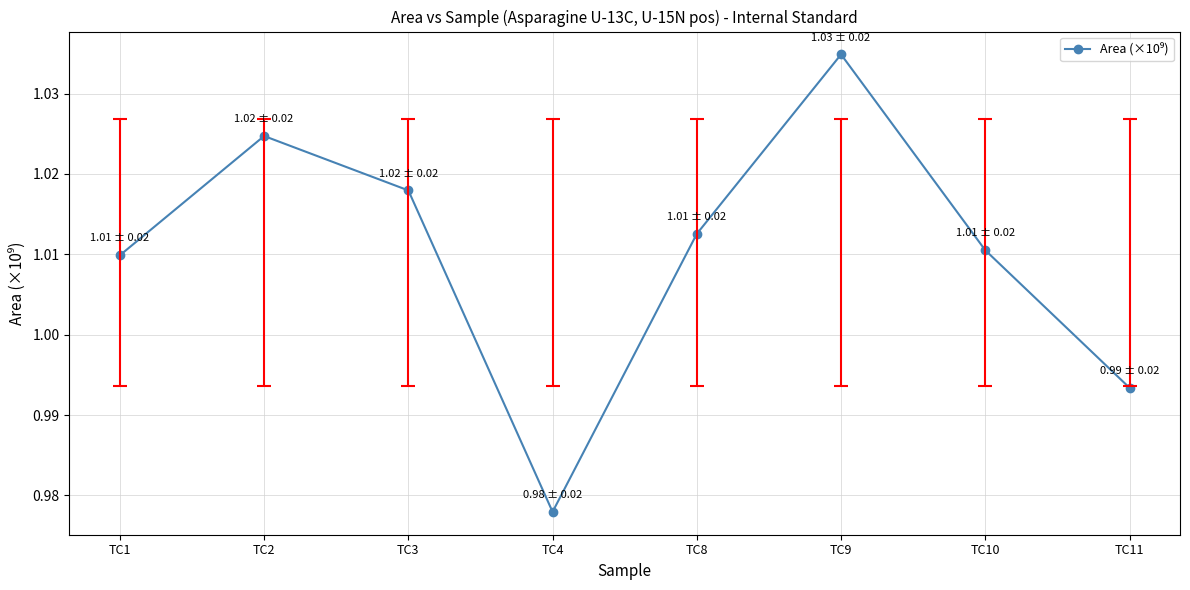

Between TC11 and TC4, which is larger?

TC11